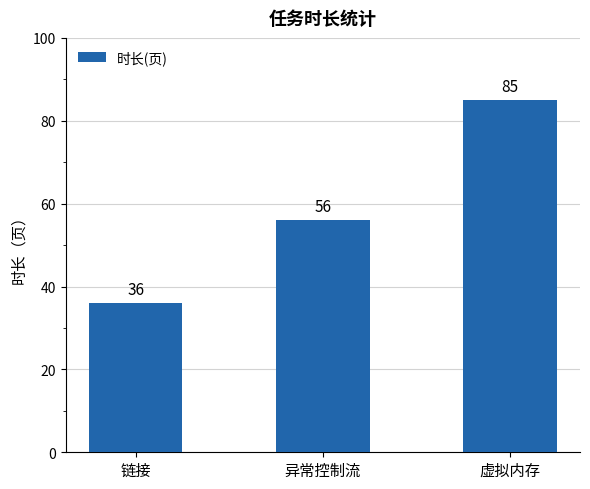

Rank the categories by value from lowest to highest.

链接, 异常控制流, 虚拟内存